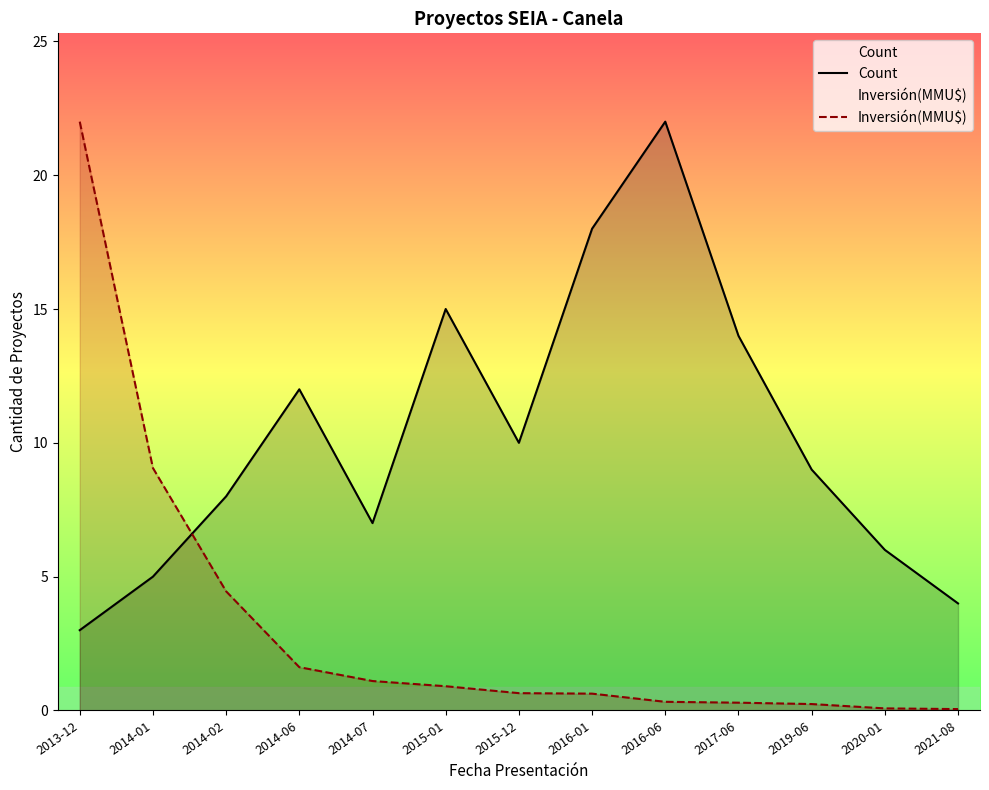

How many values in the Count series exceed 9?

6